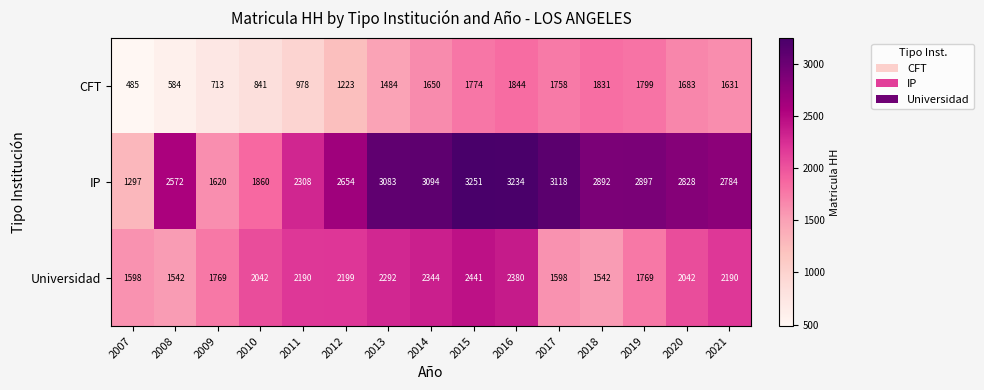

At 2012, list the series in order from largest to smallest.

IP, Universidad, CFT